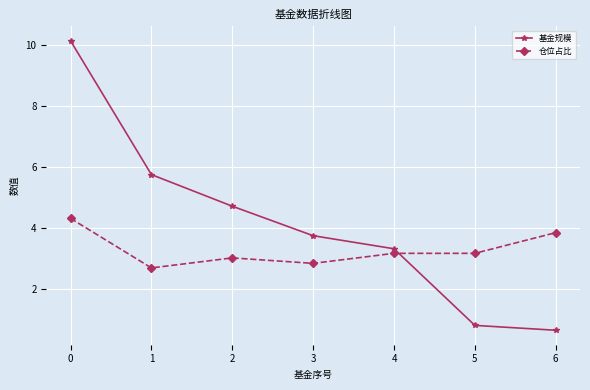

Reading left to right, what are all the values shown in this chart?

基金规模: 10.2	5.8	4.7	3.7	3.3	0.8	0.6
仓位占比: 4.3	2.7	3.0	2.8	3.2	3.2	3.8